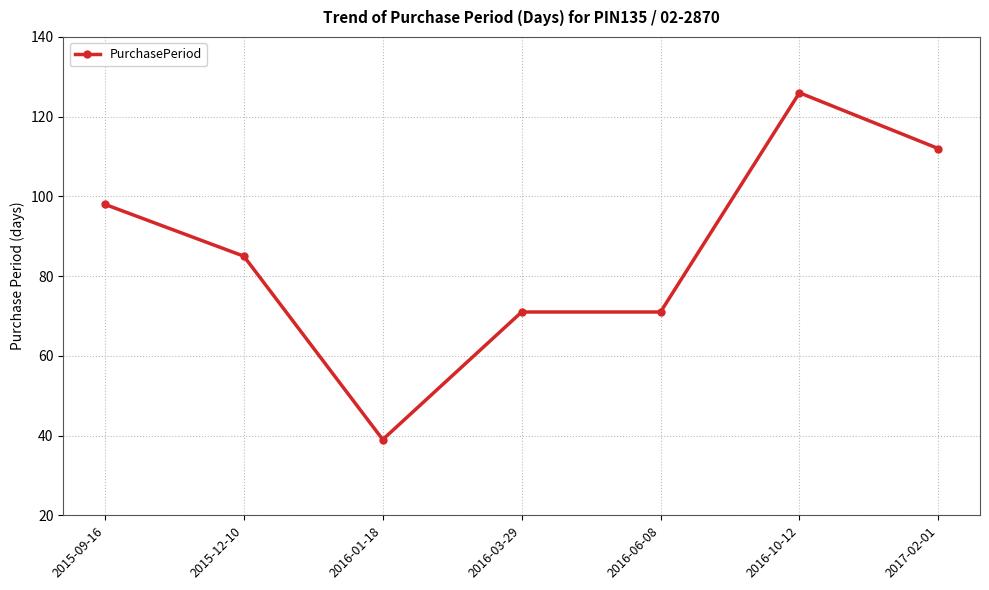

What is the sum of the values at 2017-02-01 and 2016-10-12?

238